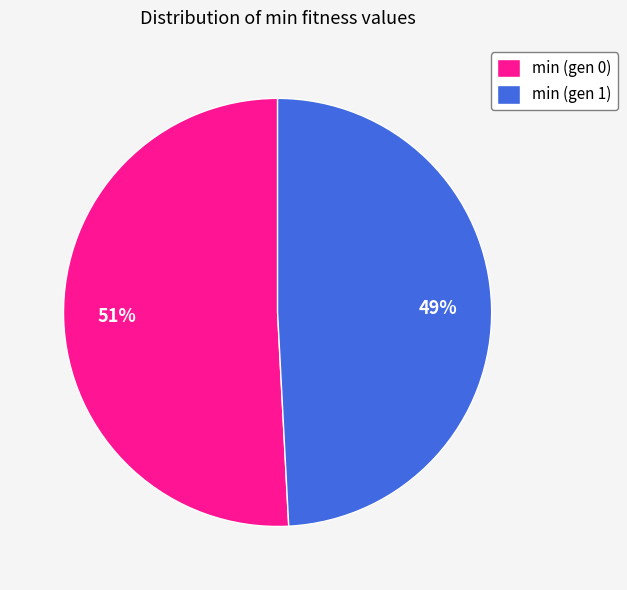

What percentage is the min (gen 1) slice, to the nearest percent?

49%